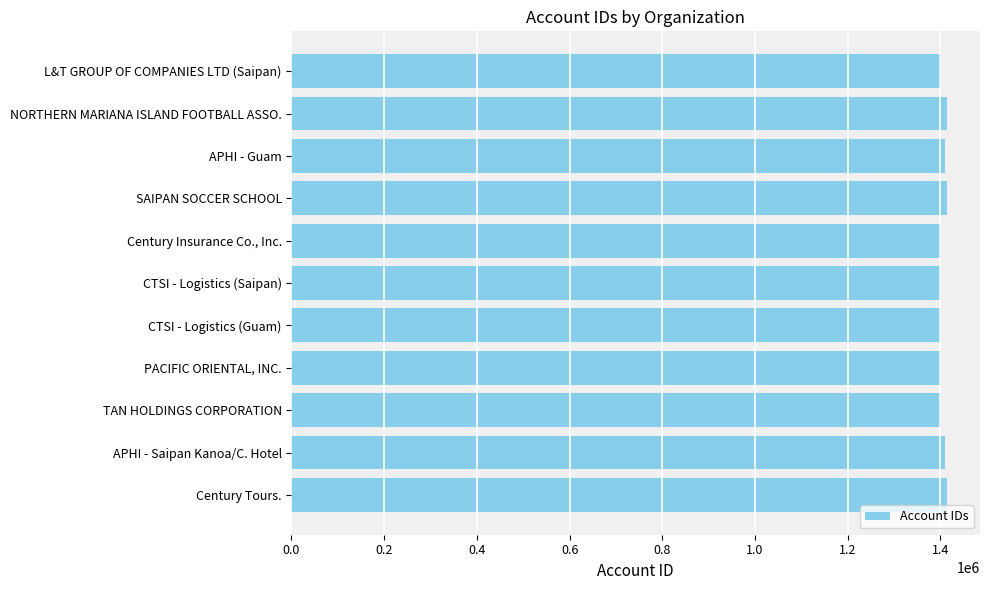

List the labels in order of value, largest first.

Century Tours., SAIPAN SOCCER SCHOOL, NORTHERN MARIANA ISLAND FOOTBALL ASSO., APHI - Guam, APHI - Saipan Kanoa/C. Hotel, TAN HOLDINGS CORPORATION, PACIFIC ORIENTAL, INC., L&T GROUP OF COMPANIES LTD (Saipan), CTSI - Logistics (Saipan), CTSI - Logistics (Guam), Century Insurance Co., Inc.